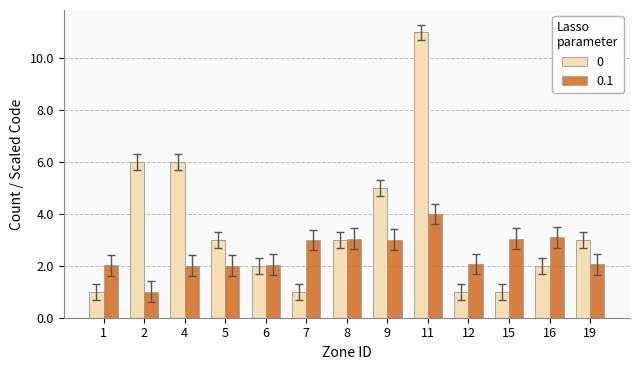

Which series has the widest spread of values?

0